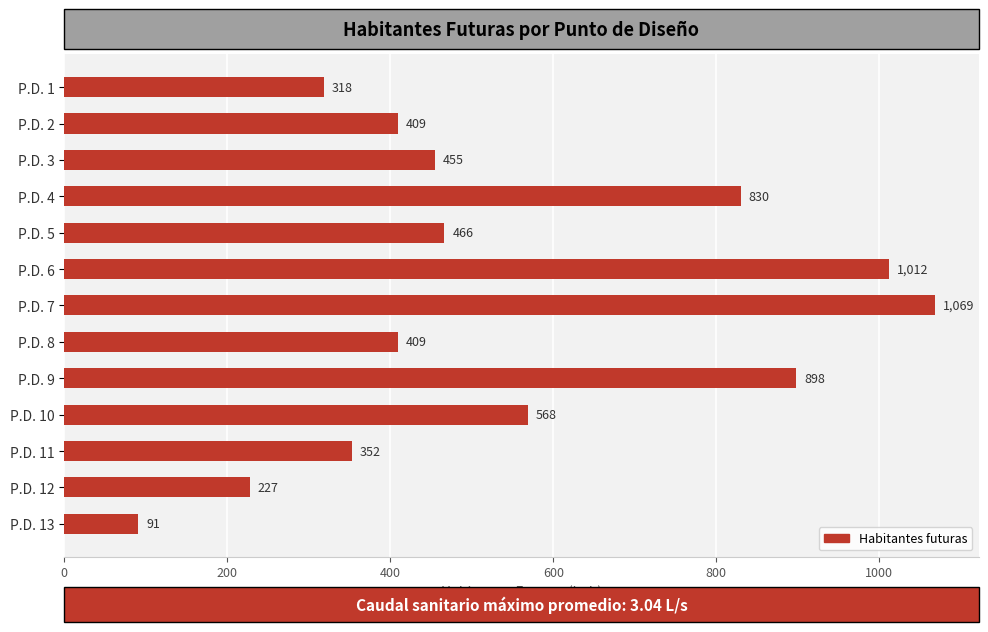

The value at P.D. 12 is 81.3. True or false?

False